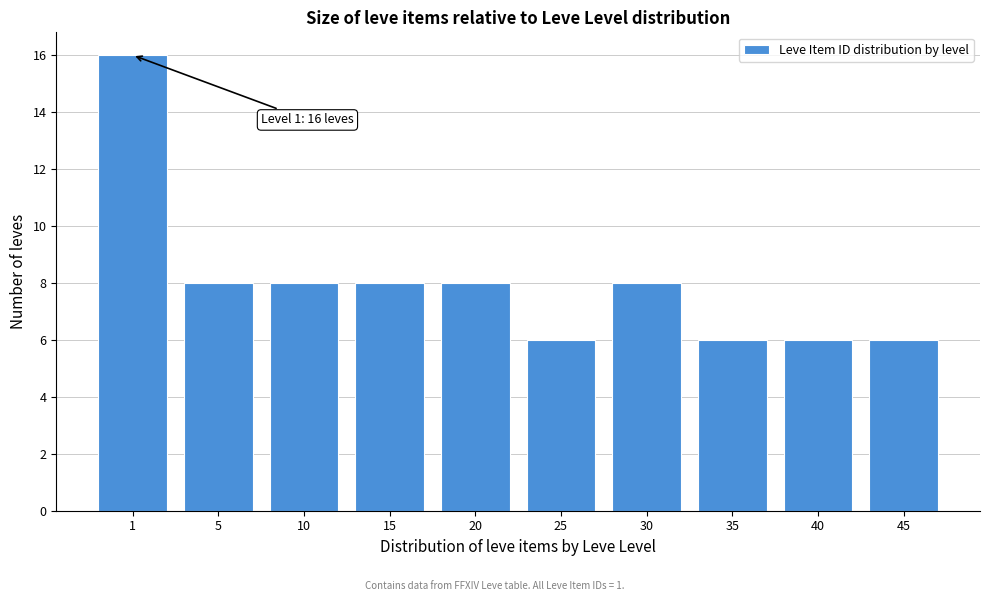

Reading left to right, what are all the values shown in this chart?

16	8	8	8	8	6	8	6	6	6